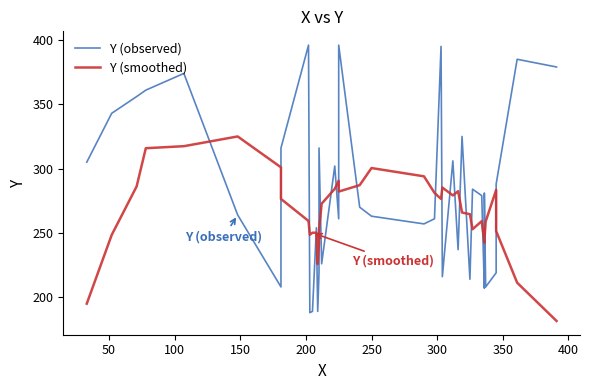

What are all the series names shown in the legend?

Y (observed), Y (smoothed)